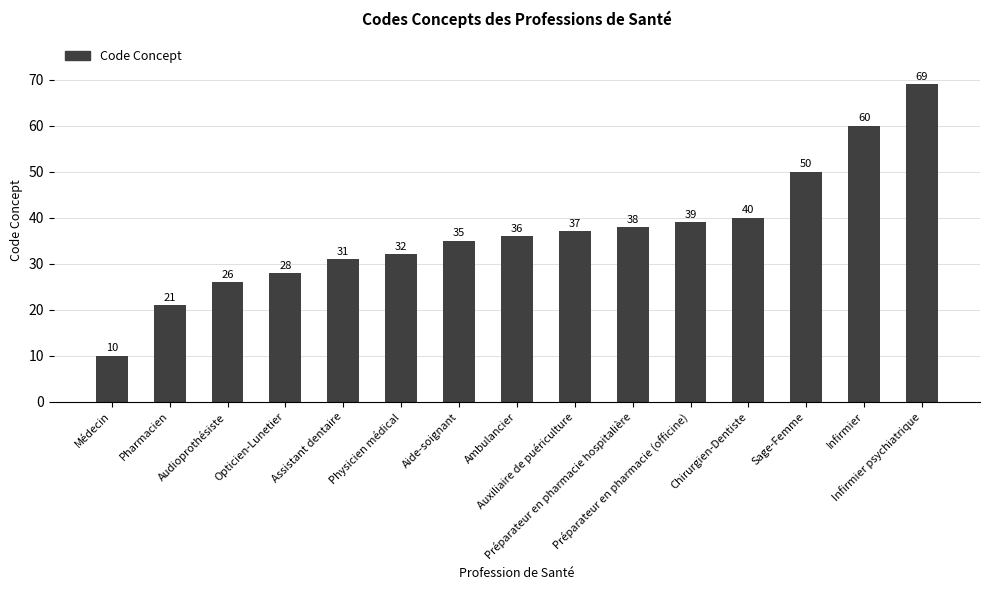

How many categories are shown in the chart?

15